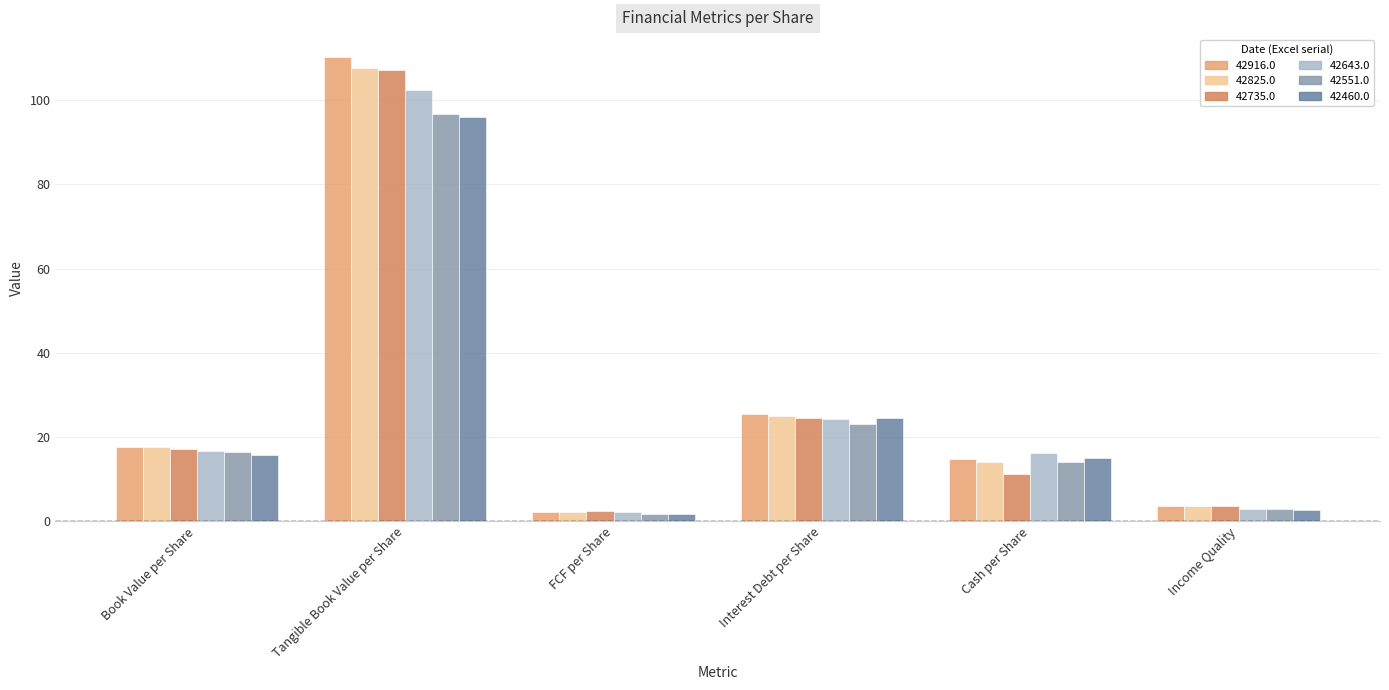

The 42551.0 series shows 14.1 at Cash per Share. True or false?

True